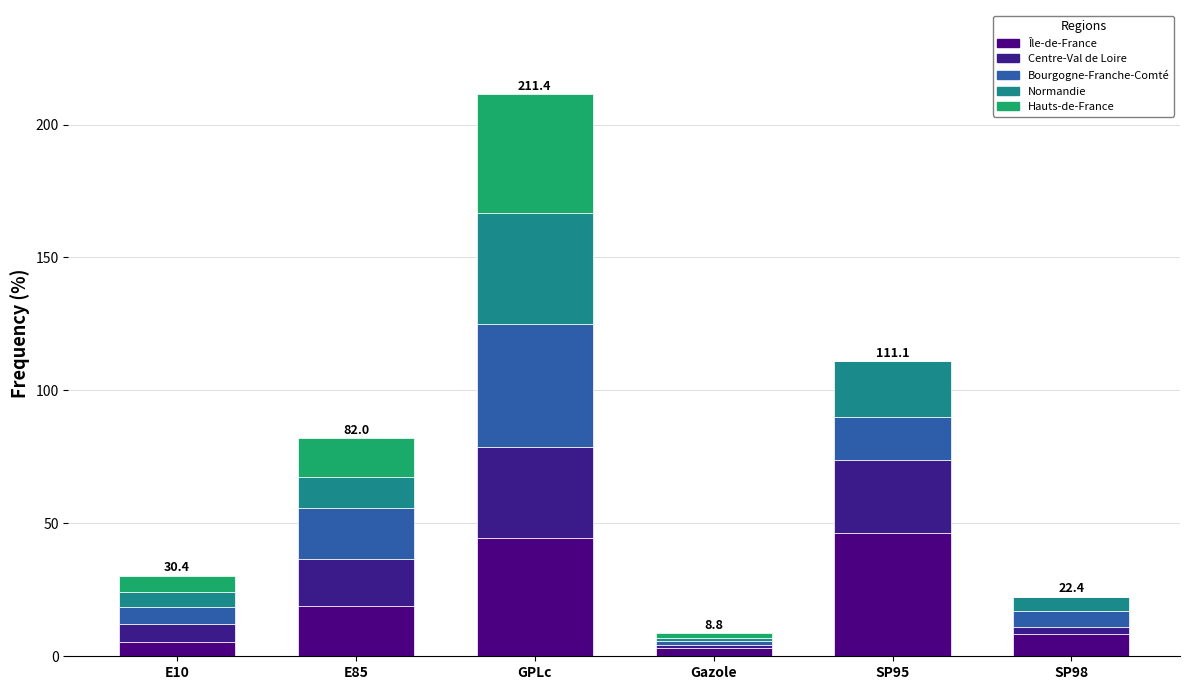

Rank the categories by Île-de-France value from lowest to highest.

Gazole, E10, SP98, E85, GPLc, SP95